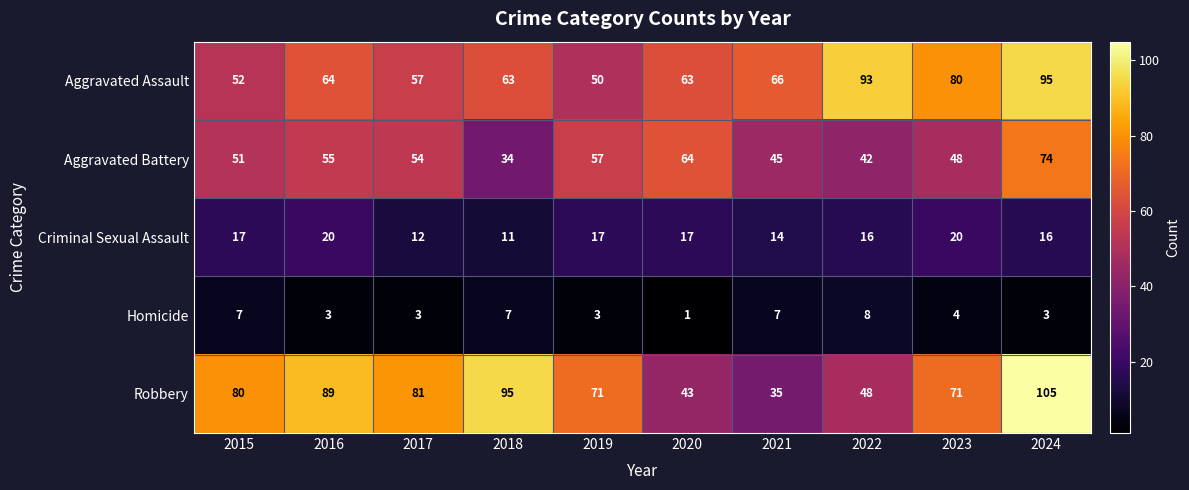

Which category has the highest value in the Aggravated Battery series?

2024